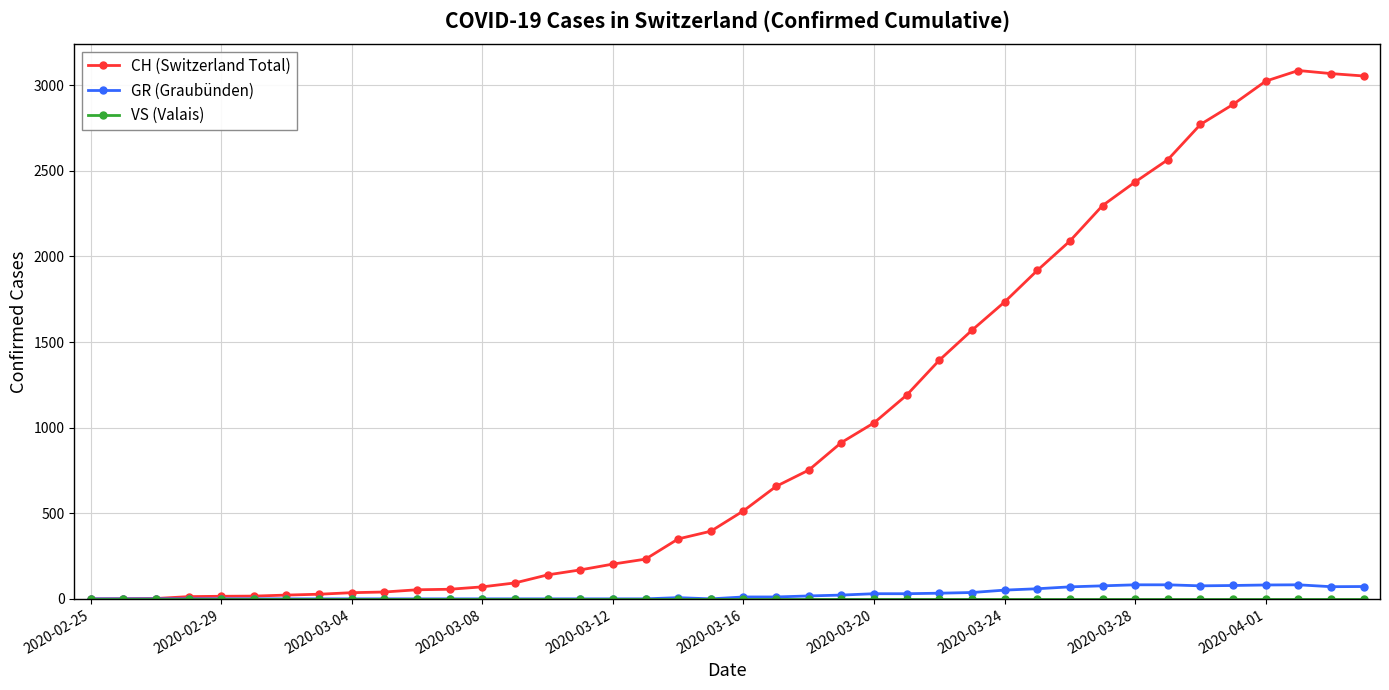

Which series has the largest total across all categories?

CH (Switzerland Total)